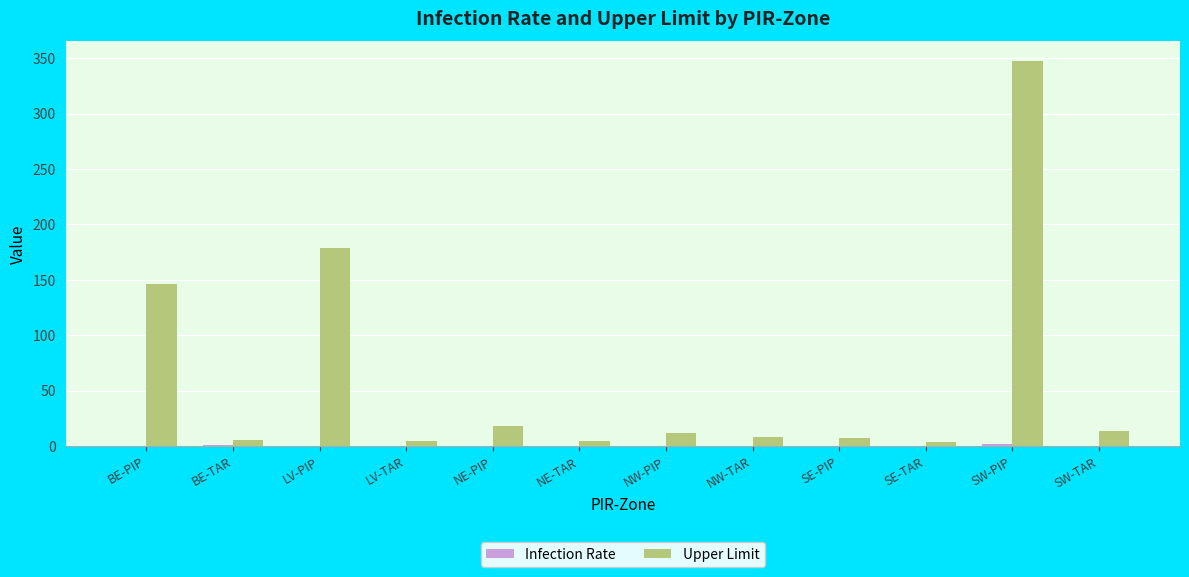

The Upper Limit series shows 11.7 at NW-PIP. True or false?

True